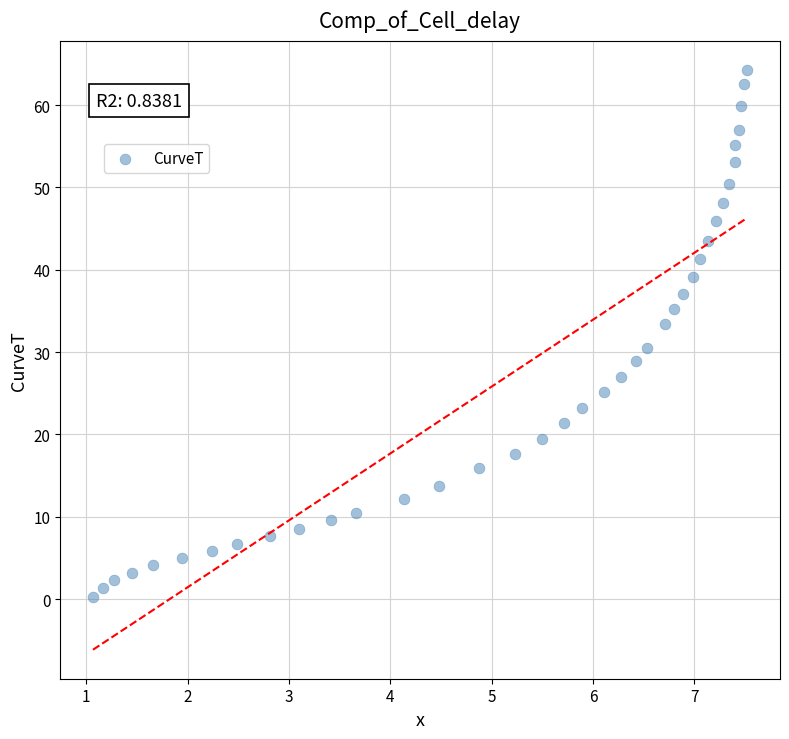

What is the range of X values (max minus min)?

6.5